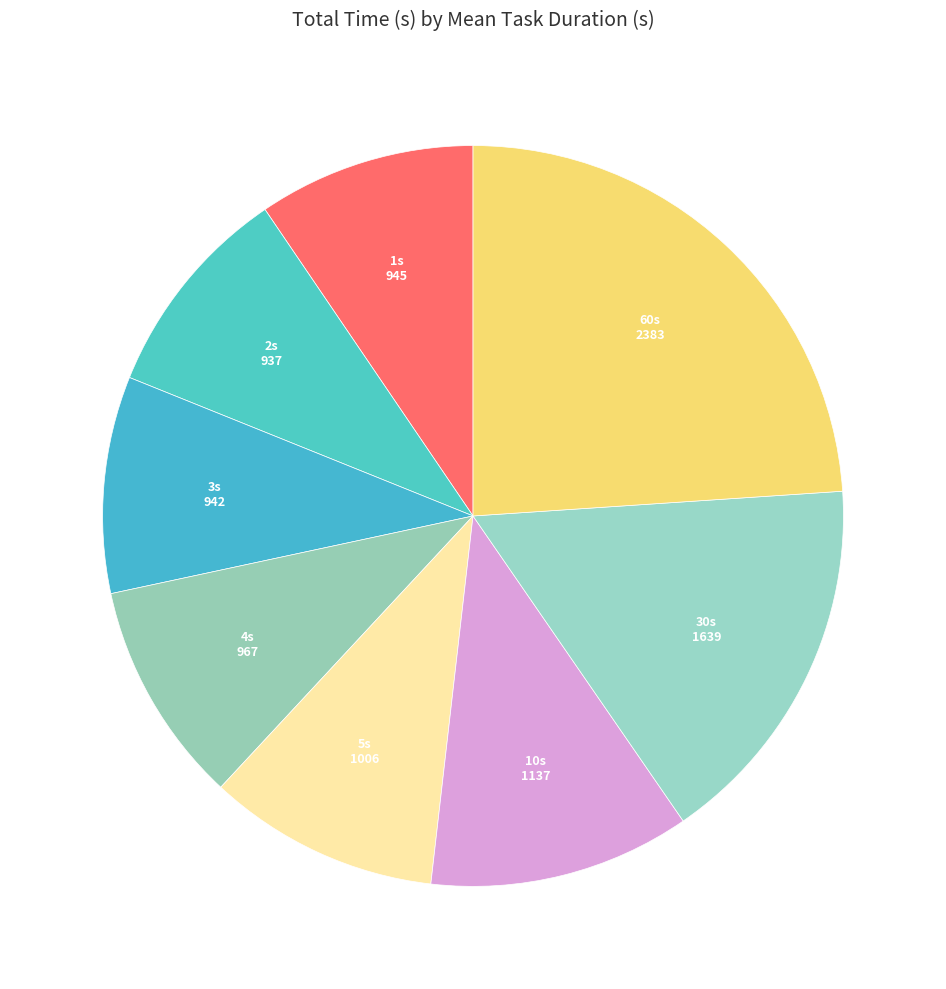

Which slice is the smallest?

2